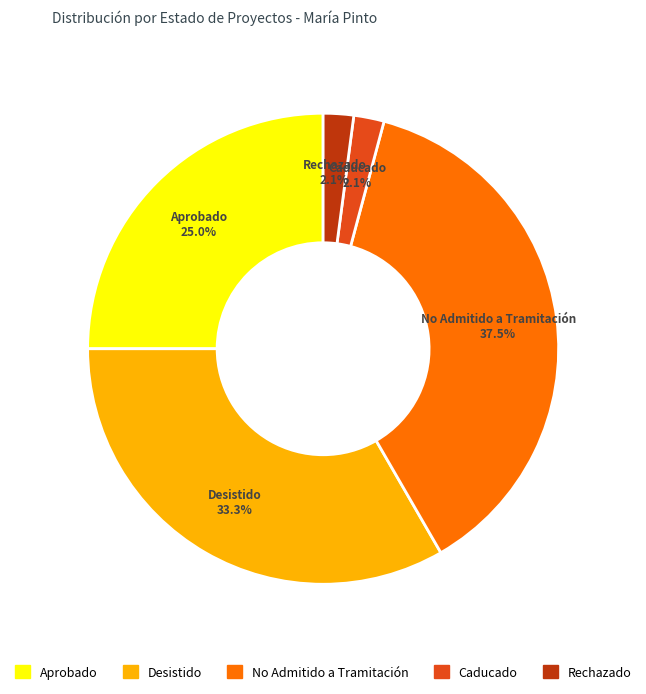

True or false: No Admitido a Tramitación accounts for 51% of the total.

False